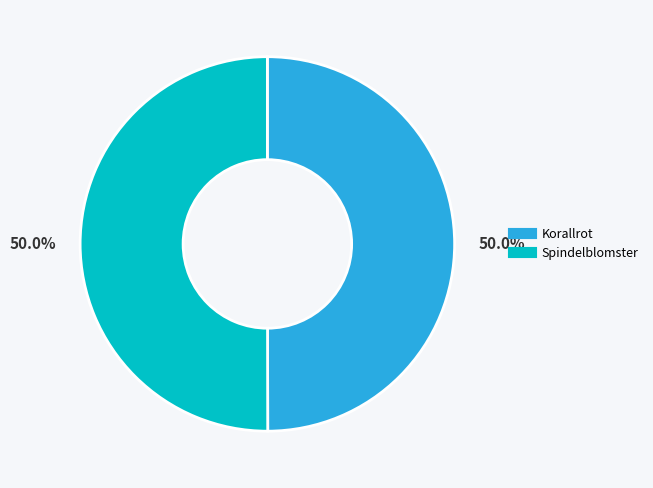

What is the total percentage of Spindelblomster and Korallrot?

100.0%